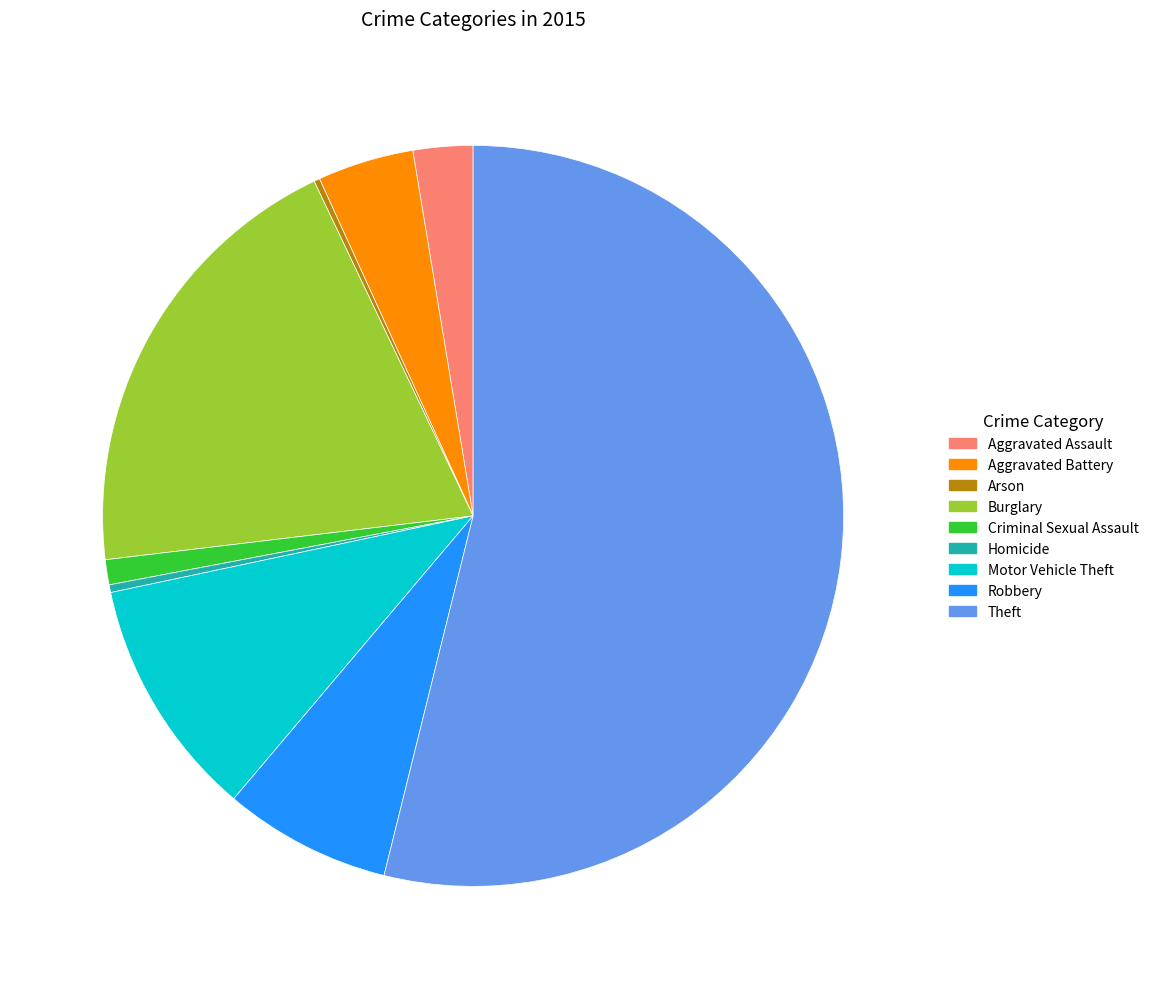

Do Theft and Criminal Sexual Assault together represent more than half of the pie?

Yes